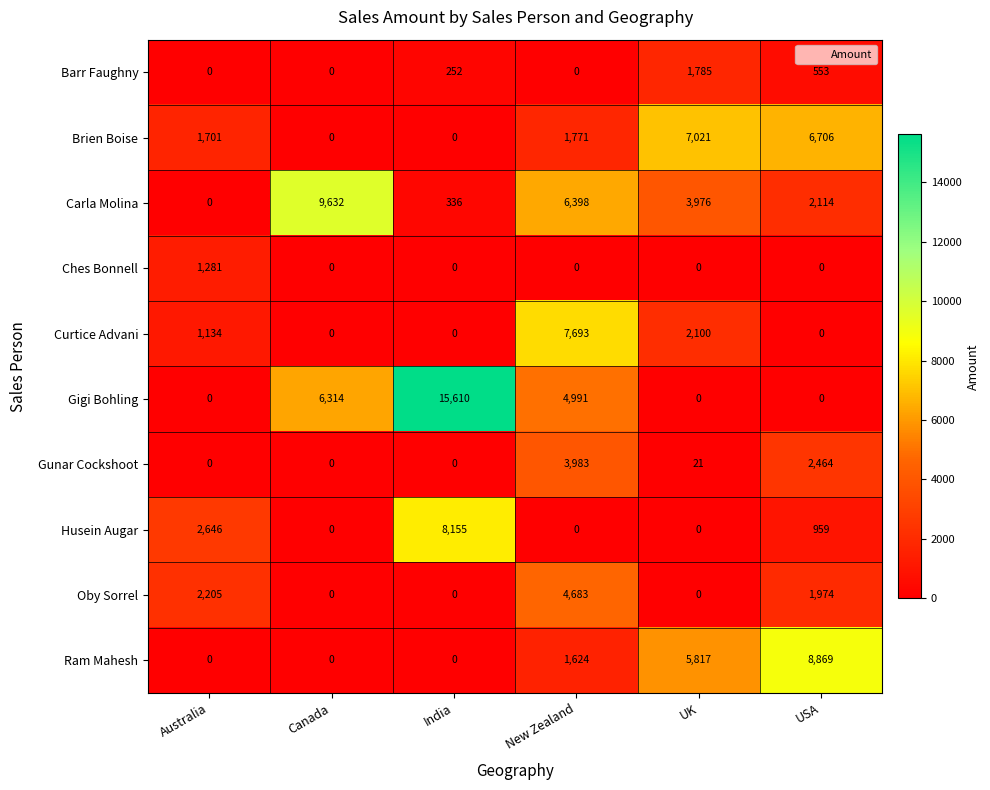

What is the difference between the maximum and second lowest values in the Gigi Bohling series?

15610